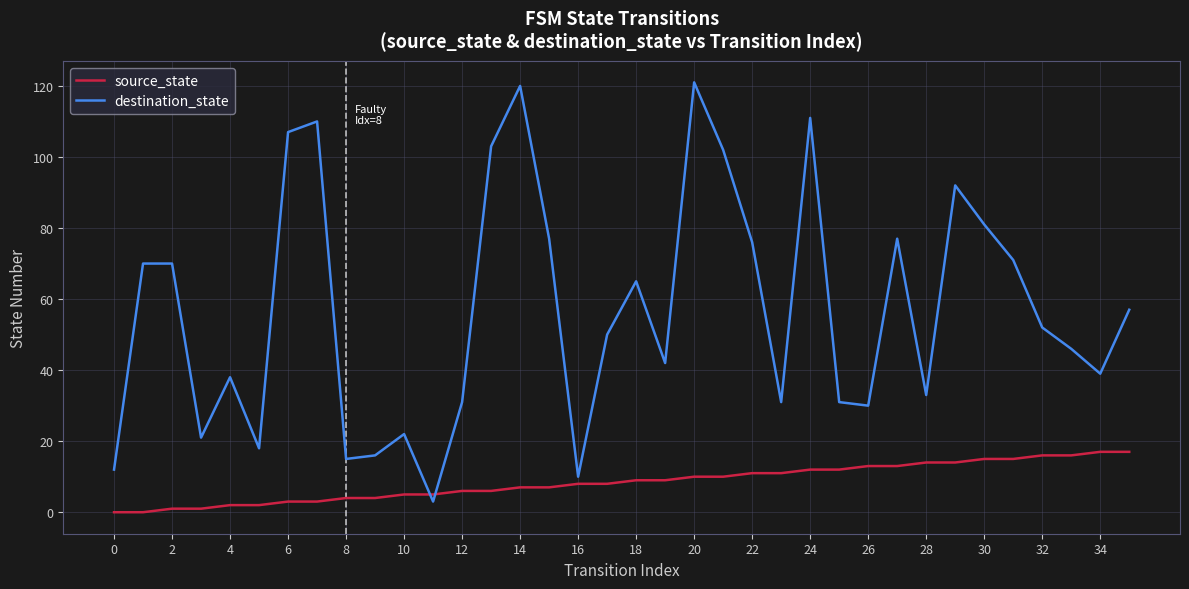

Does the chart have visible grid lines?

Yes